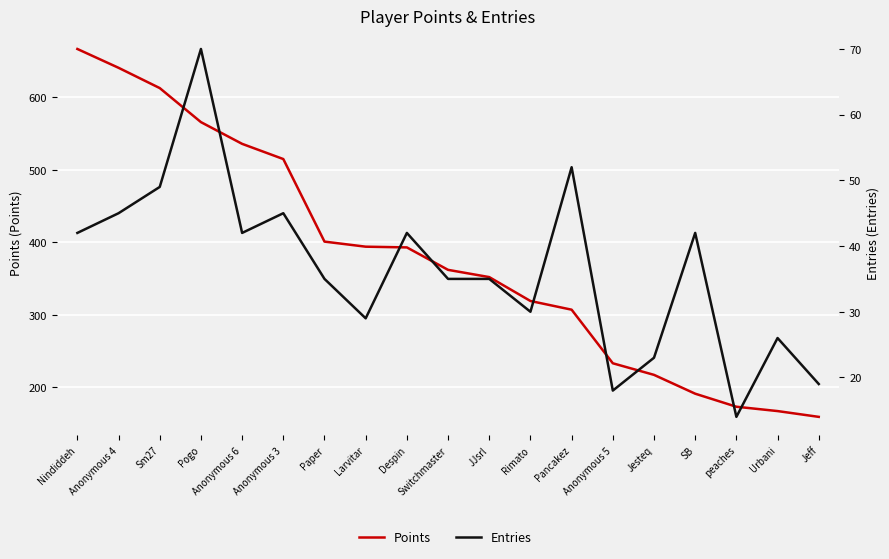

True or false: Entries and Points intersect in this chart.

False